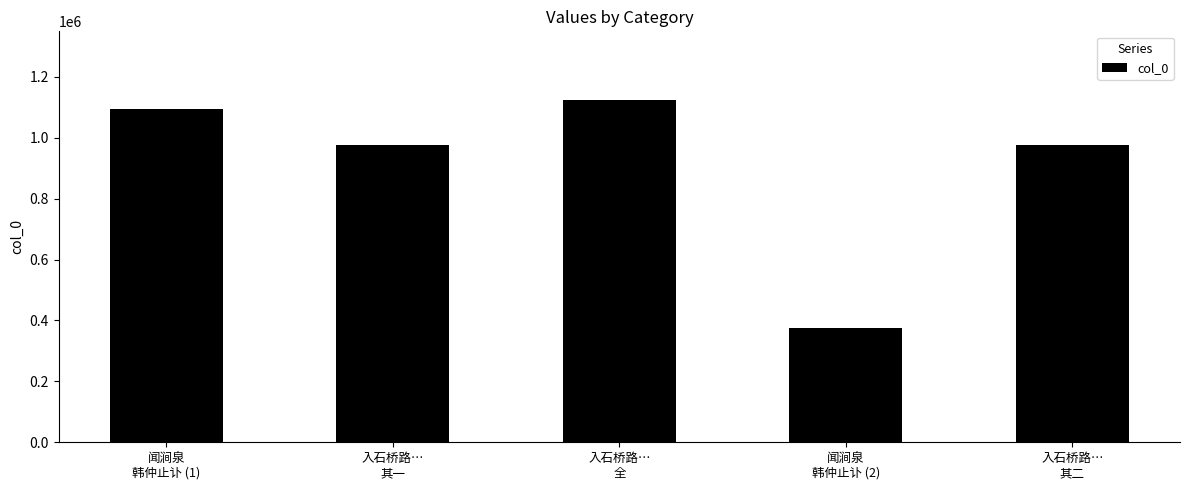

Does the chart contain stacked bars?

No